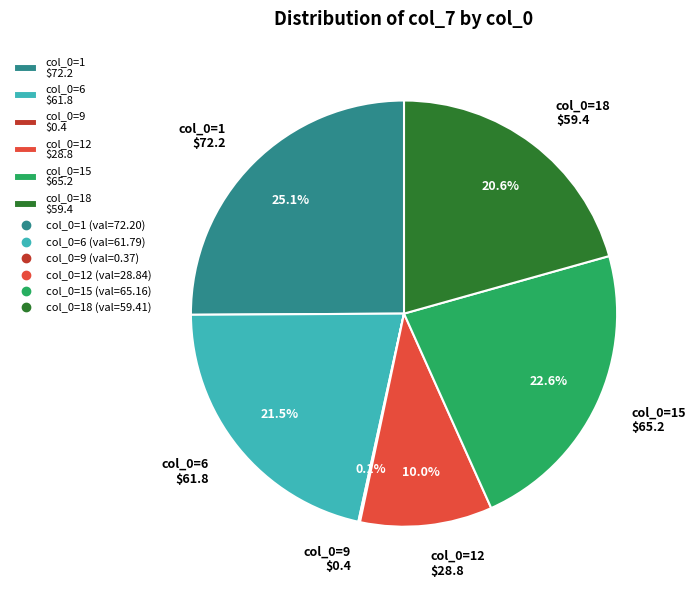

Which slice is the largest?

col_0=1 $72.2